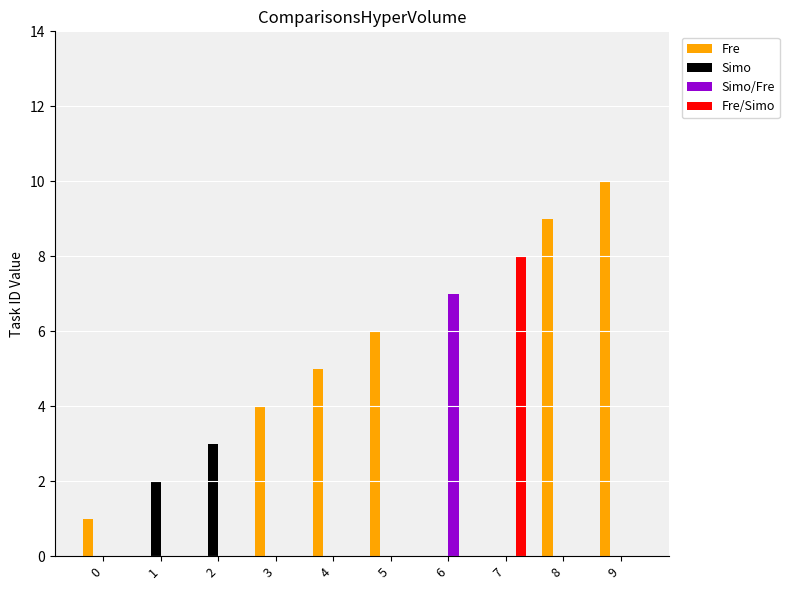

Reading left to right, extract all data points from this chart.

Fre: 0=1	1=0	2=0	3=4	4=5	5=6	6=0	7=0	8=9	9=10
Simo: 0=0	1=2	2=3	3=0	4=0	5=0	6=0	7=0	8=0	9=0
Simo/Fre: 0=0	1=0	2=0	3=0	4=0	5=0	6=7	7=0	8=0	9=0
Fre/Simo: 0=0	1=0	2=0	3=0	4=0	5=0	6=0	7=8	8=0	9=0